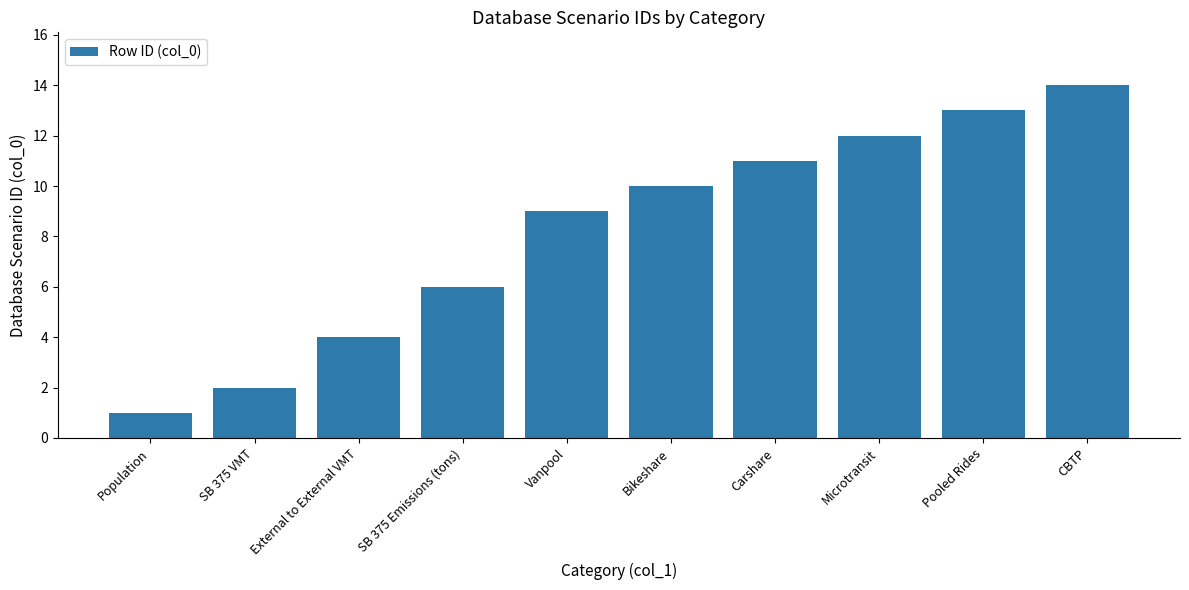

Which category has the lowest value across all series?

Population